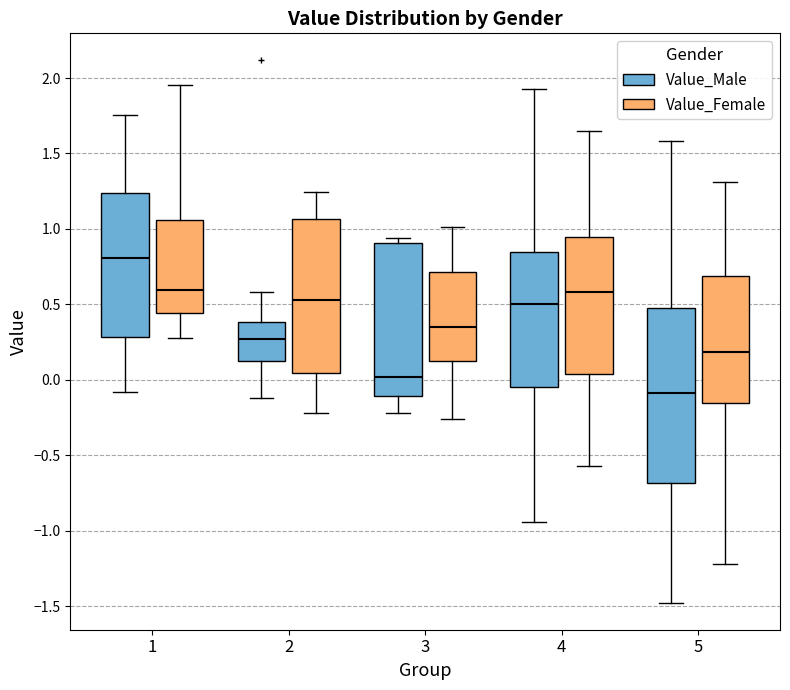

Reading left to right, transcribe this box plot: for each box, give where its median line is, the range the box spans, and where its two whiskers end, as read against the y-axis. The values are not printed on the chart, so give them approximately, as read against the axis.

1 (Value_Male): median 0.80, box 0.30 to 1.25, whiskers -0.10 to 1.75
1 (Value_Female): median 0.60, box 0.45 to 1.05, whiskers 0.25 to 1.95
2 (Value_Male): median 0.25, box 0.10 to 0.40, whiskers -0.10 to 0.60
2 (Value_Female): median 0.55, box 0.05 to 1.05, whiskers -0.20 to 1.25
3 (Value_Male): median 0.00, box -0.10 to 0.90, whiskers -0.20 to 0.95
3 (Value_Female): median 0.35, box 0.15 to 0.70, whiskers -0.25 to 1.00
4 (Value_Male): median 0.50, box -0.05 to 0.85, whiskers -0.95 to 1.90
4 (Value_Female): median 0.60, box 0.05 to 0.95, whiskers -0.55 to 1.65
5 (Value_Male): median -0.10, box -0.70 to 0.50, whiskers -1.50 to 1.60
5 (Value_Female): median 0.20, box -0.15 to 0.70, whiskers -1.20 to 1.30